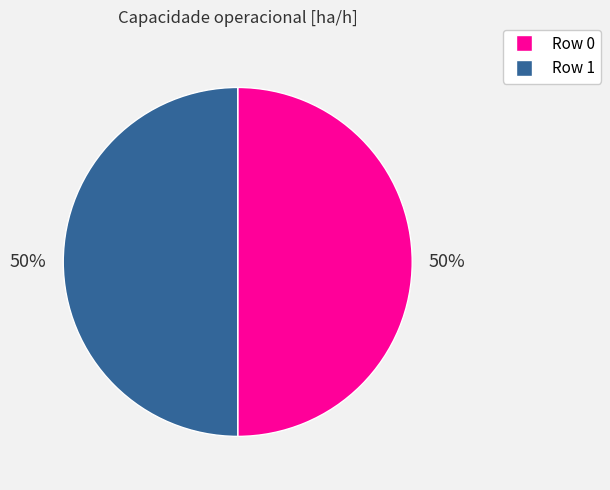

What is the ratio of the value at Row 1 to the value at Row 0?

1.0